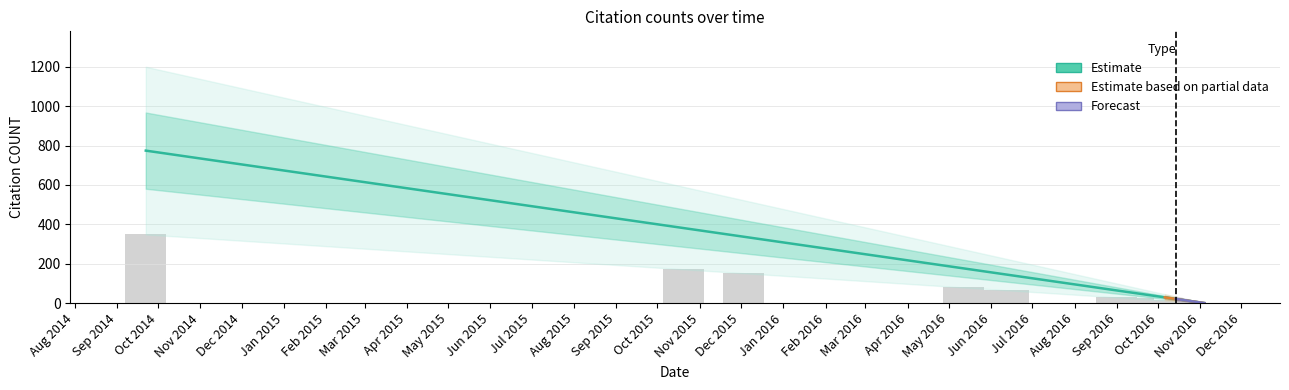

Is it true that the value at 2016-09-13 is 88?

False